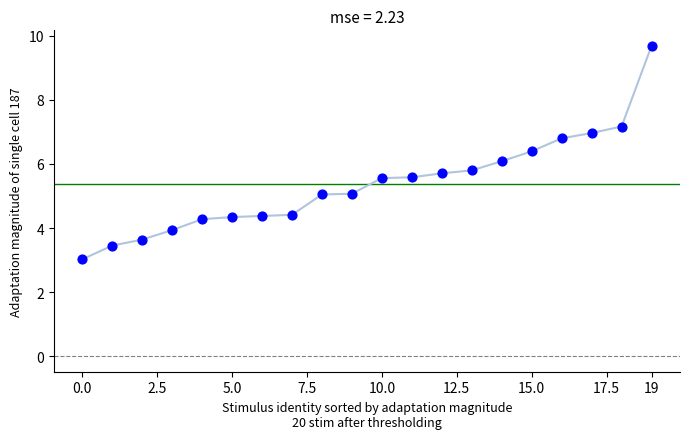

What is the range of Y values (max minus min)?

6.7